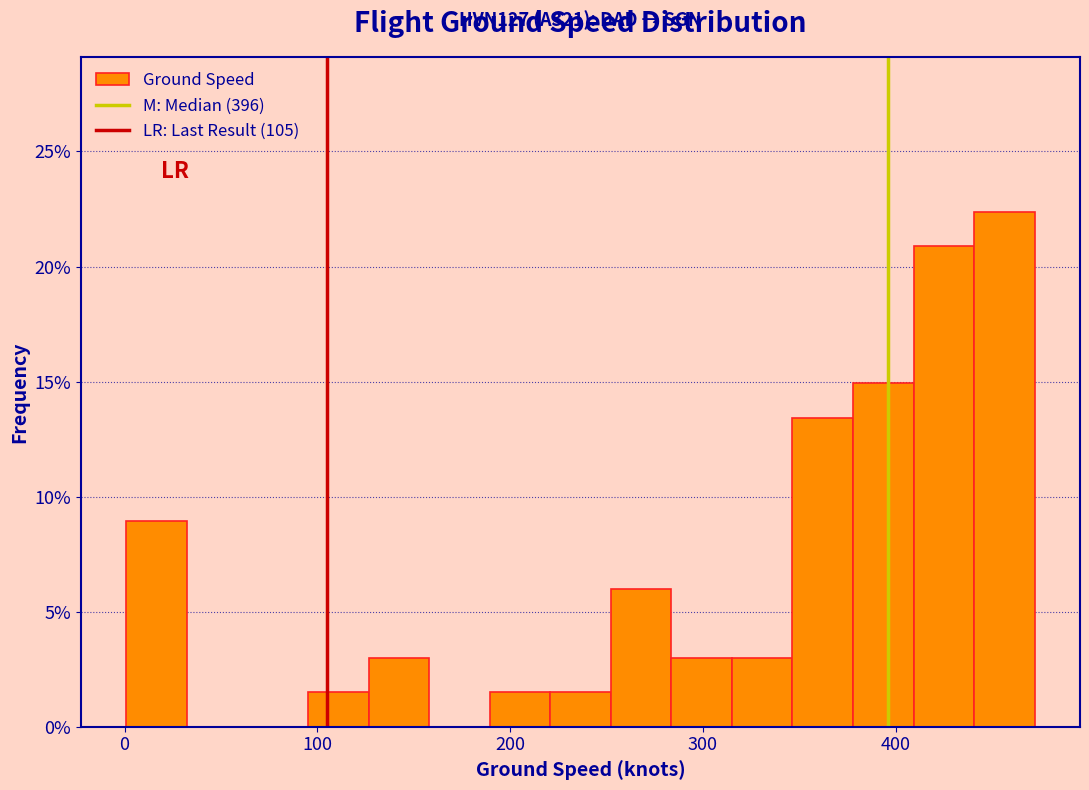

Around what value on the x-axis is the tallest bar? Give the approximate position of its centre, as read against the axis.

460